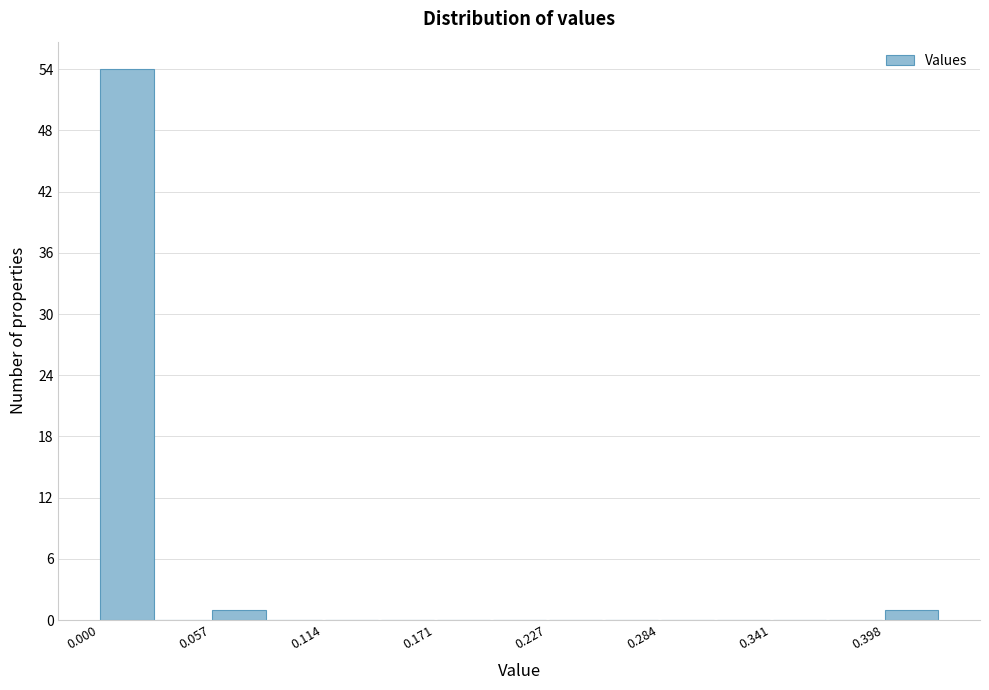

Around what value on the x-axis is the tallest bar? Give the approximate position of its centre, as read against the axis.

0.01